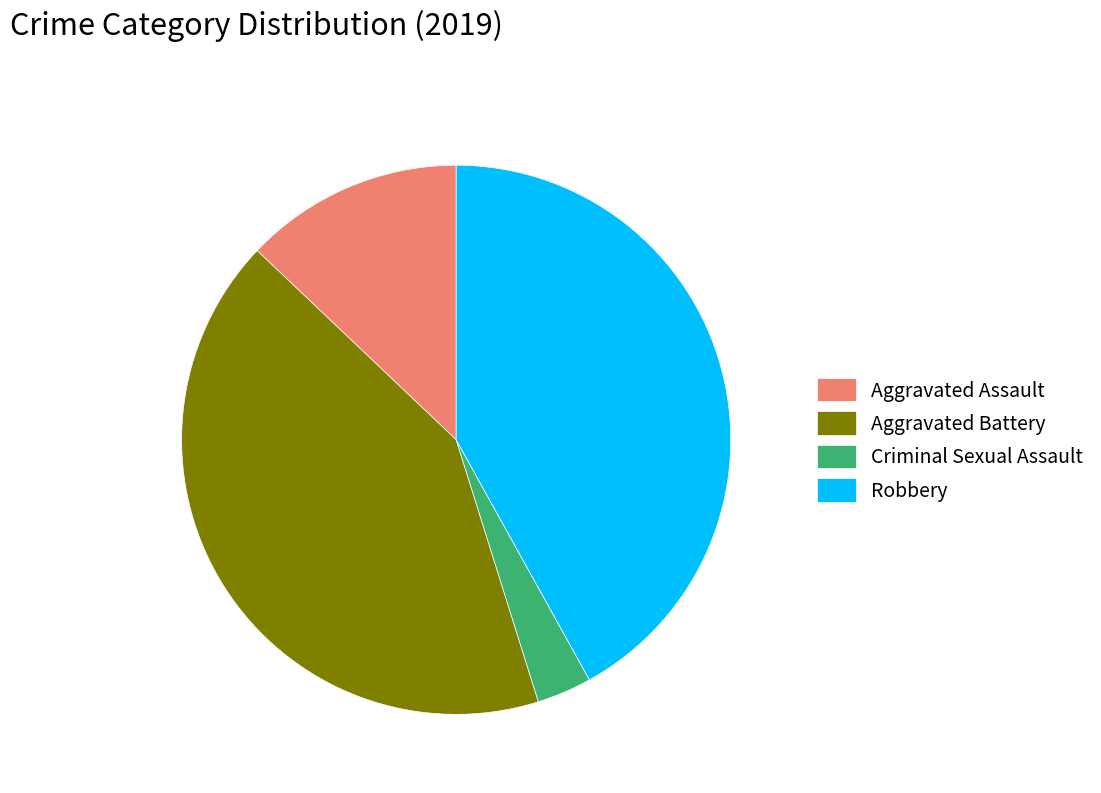

Is there a majority slice in this chart?

No